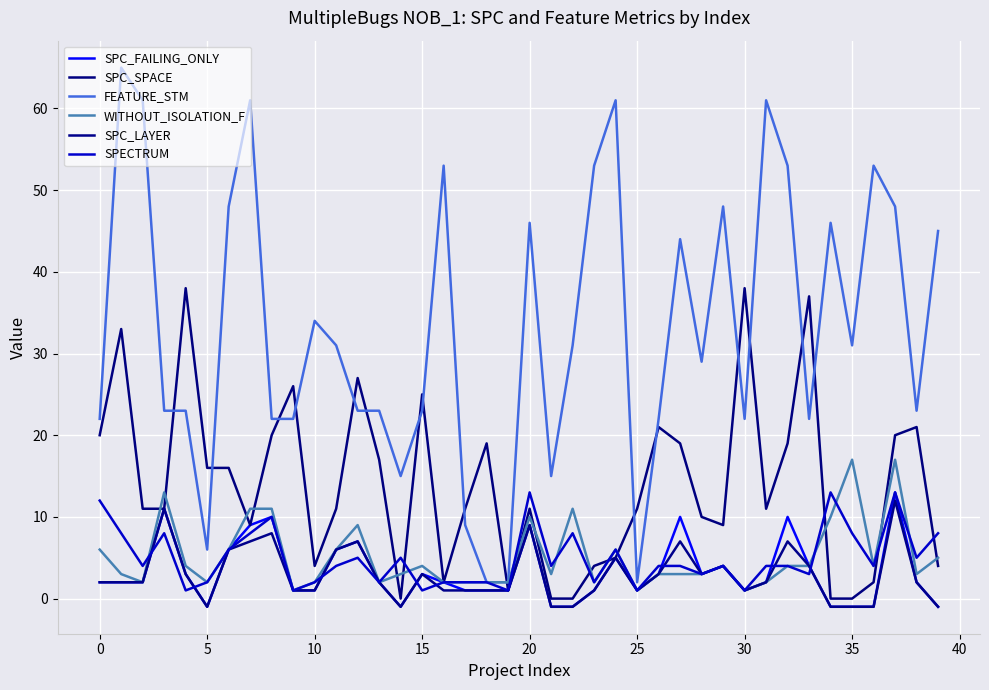

Is this an area chart (filled region under the line)?

No